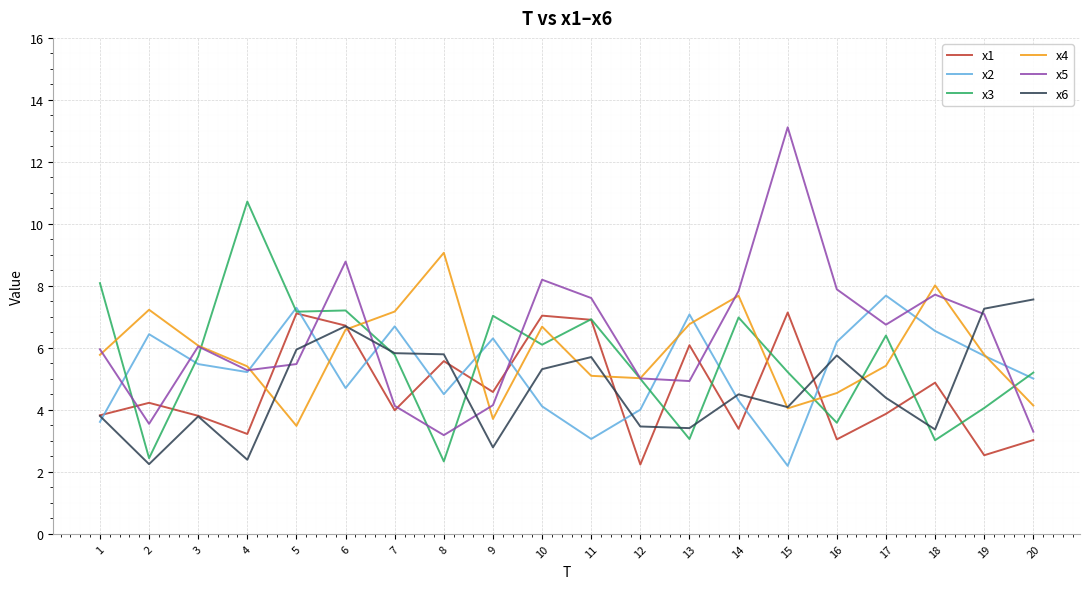

True or false: x2 has more than 2 interior local peaks.

True